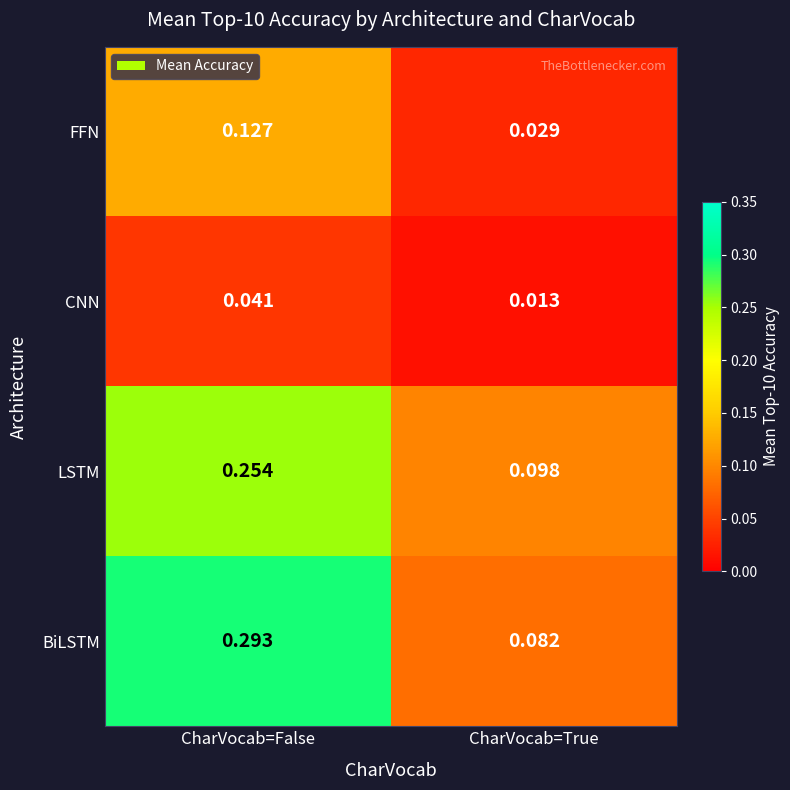

Between CharVocab=False and CharVocab=True, which series saw the biggest shift?

BiLSTM